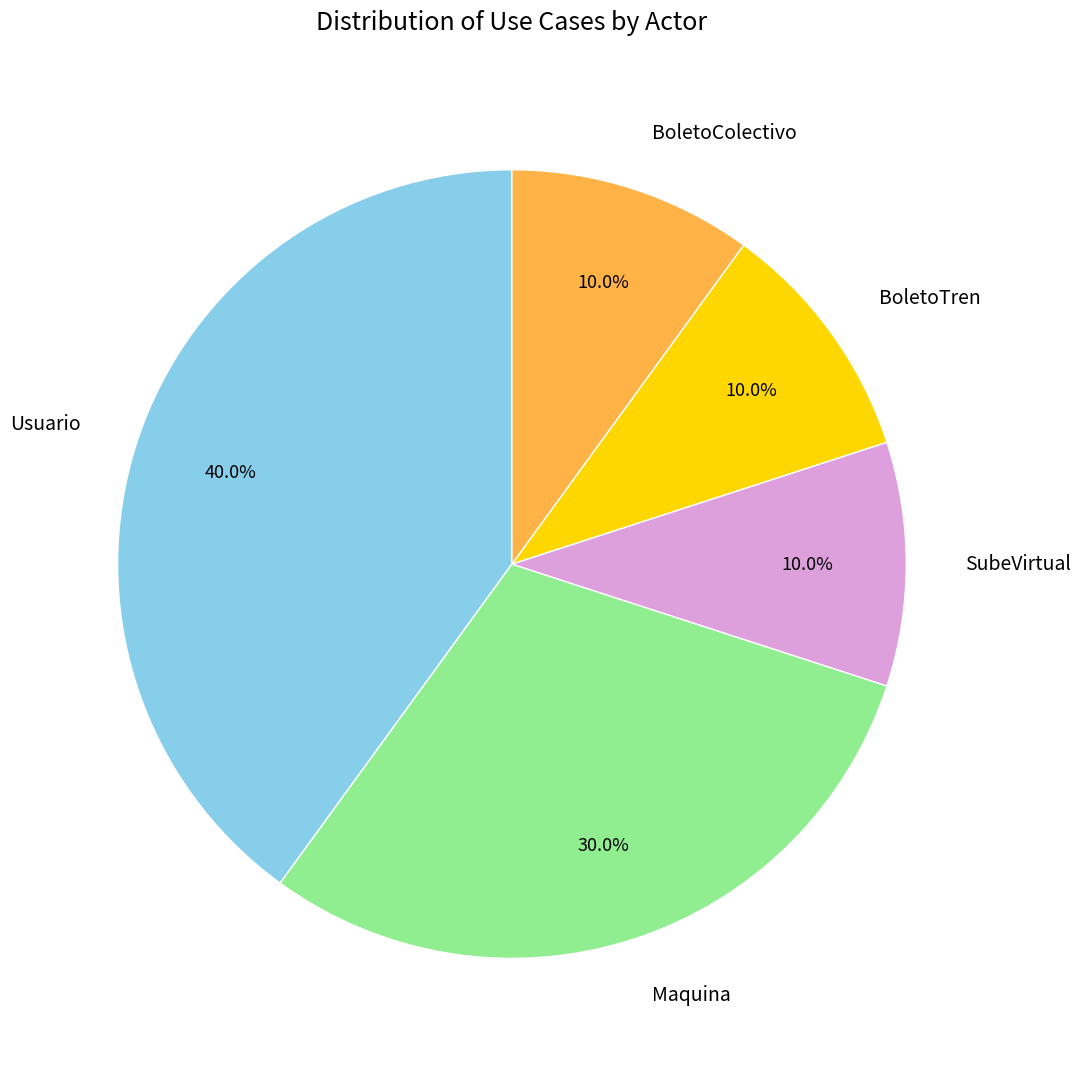

How many slices are in this pie chart?

5